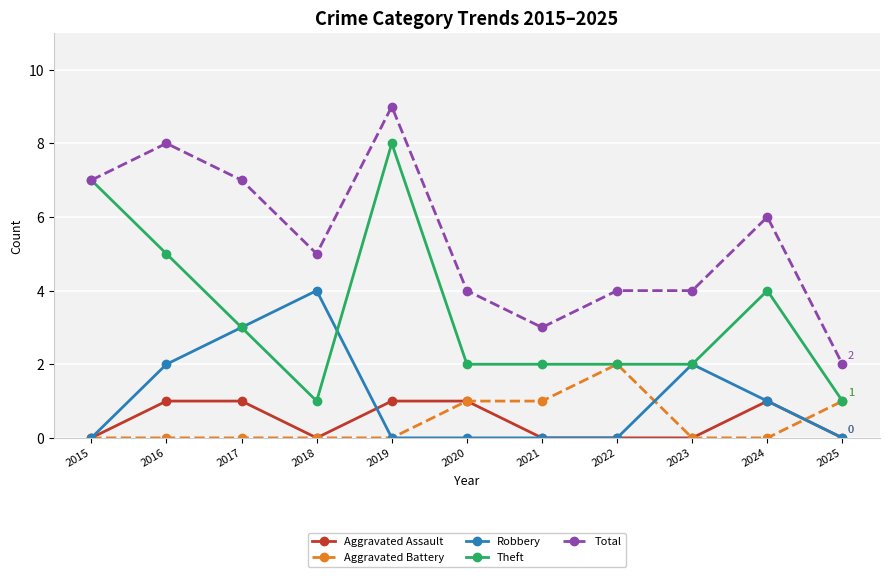

At which label does Total reach its peak?

2019